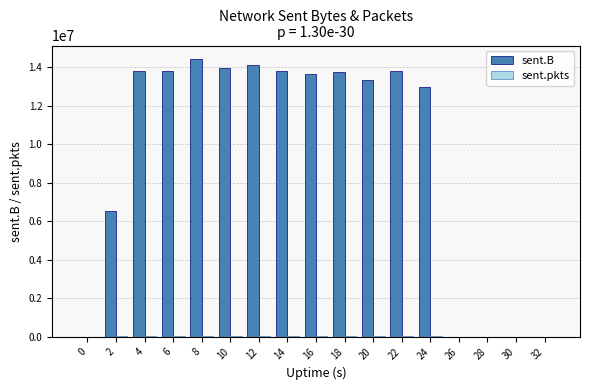

Which series changed the most between 0 and 14?

sent.B